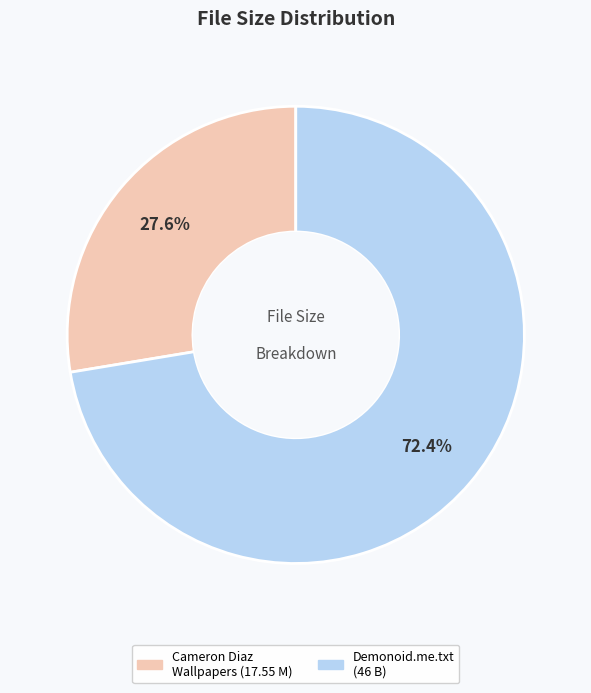

Is there any slice that represents more than half of the pie?

Yes